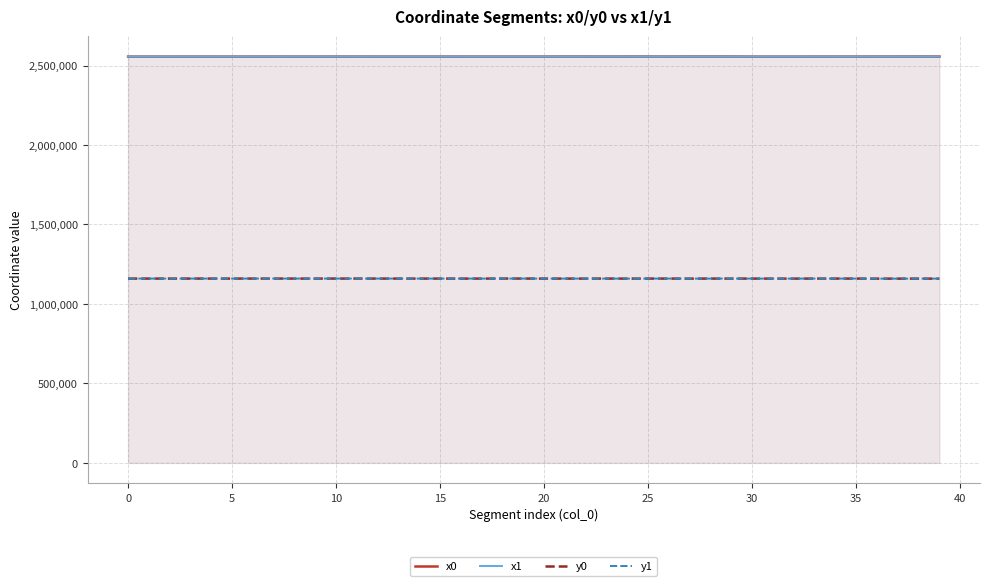

What are all the series names shown in the legend?

x0, x1, y0, y1